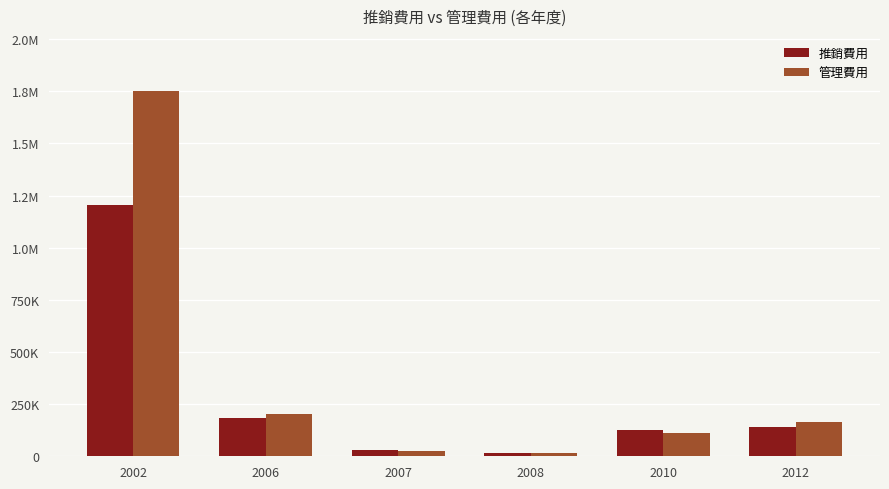

Are the bars horizontal?

No